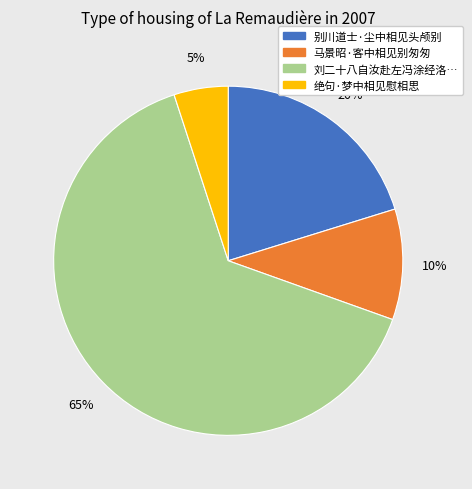

Is there any slice that represents more than half of the pie?

Yes